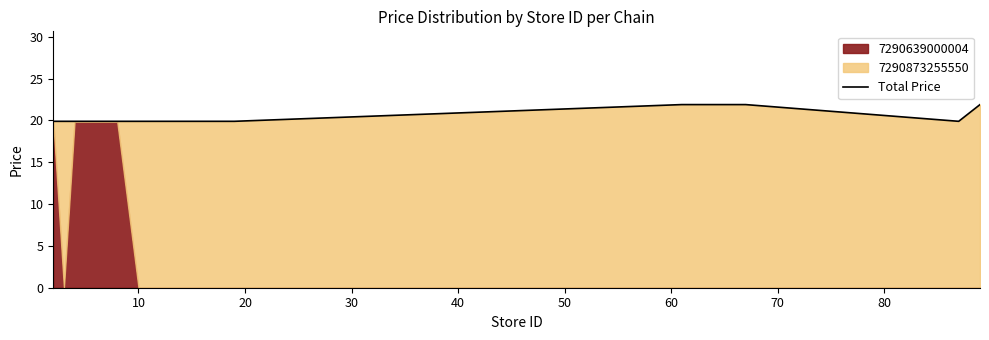

How many points are lower than both their immediate neighbors (excluding endpoints)?

1